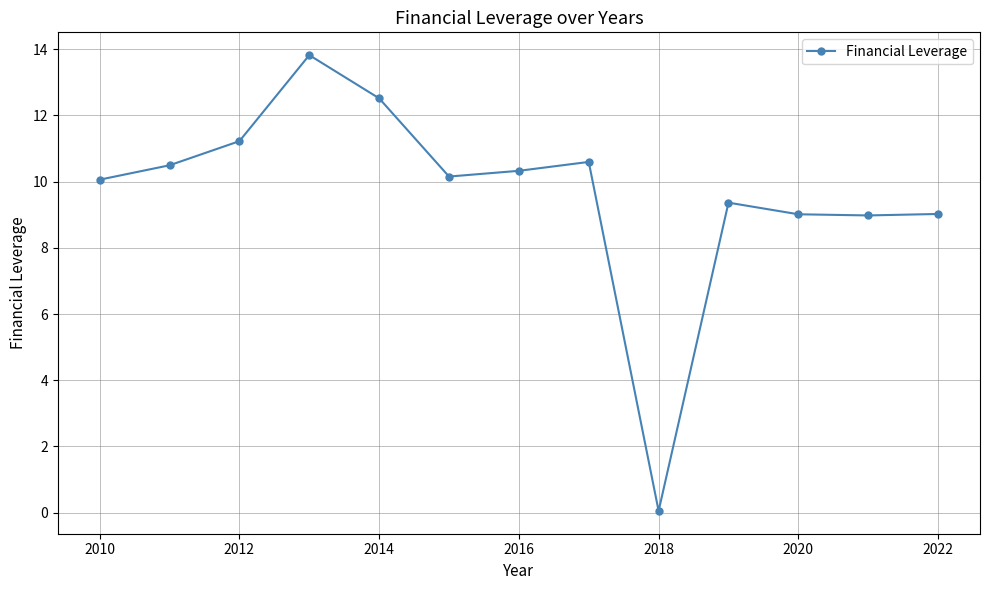

What is the value of the 2nd point from the left?

10.5